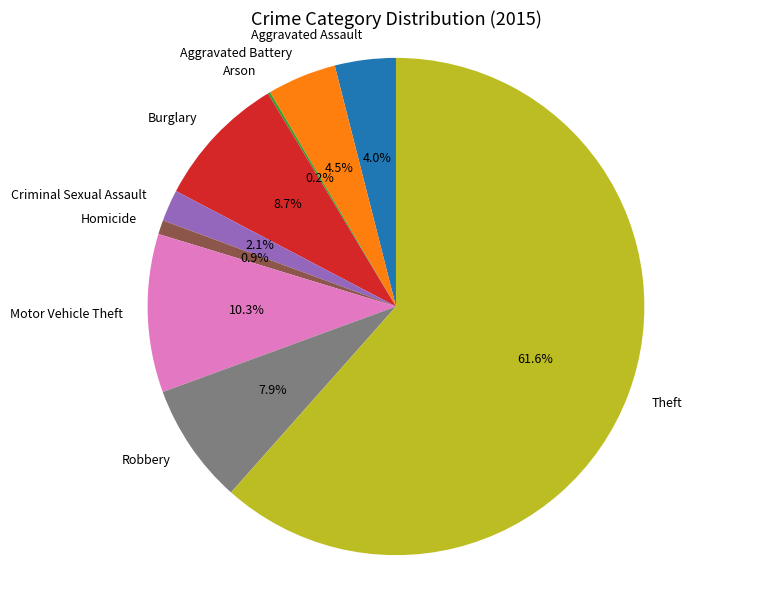

What percentage is NOT represented by Robbery?

92.1%